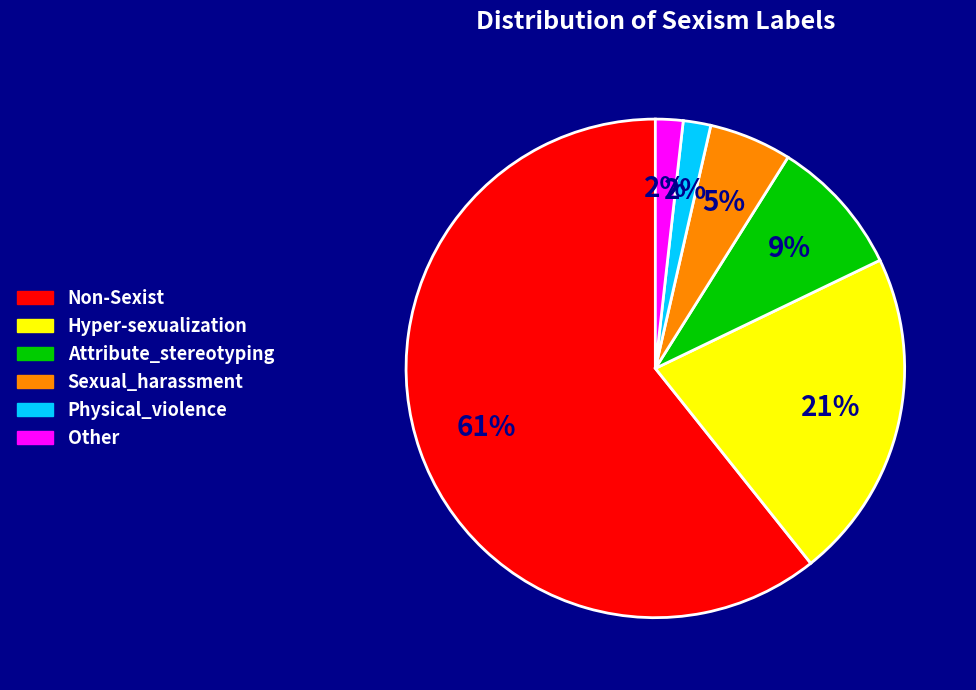

How many slices are in this pie chart?

6